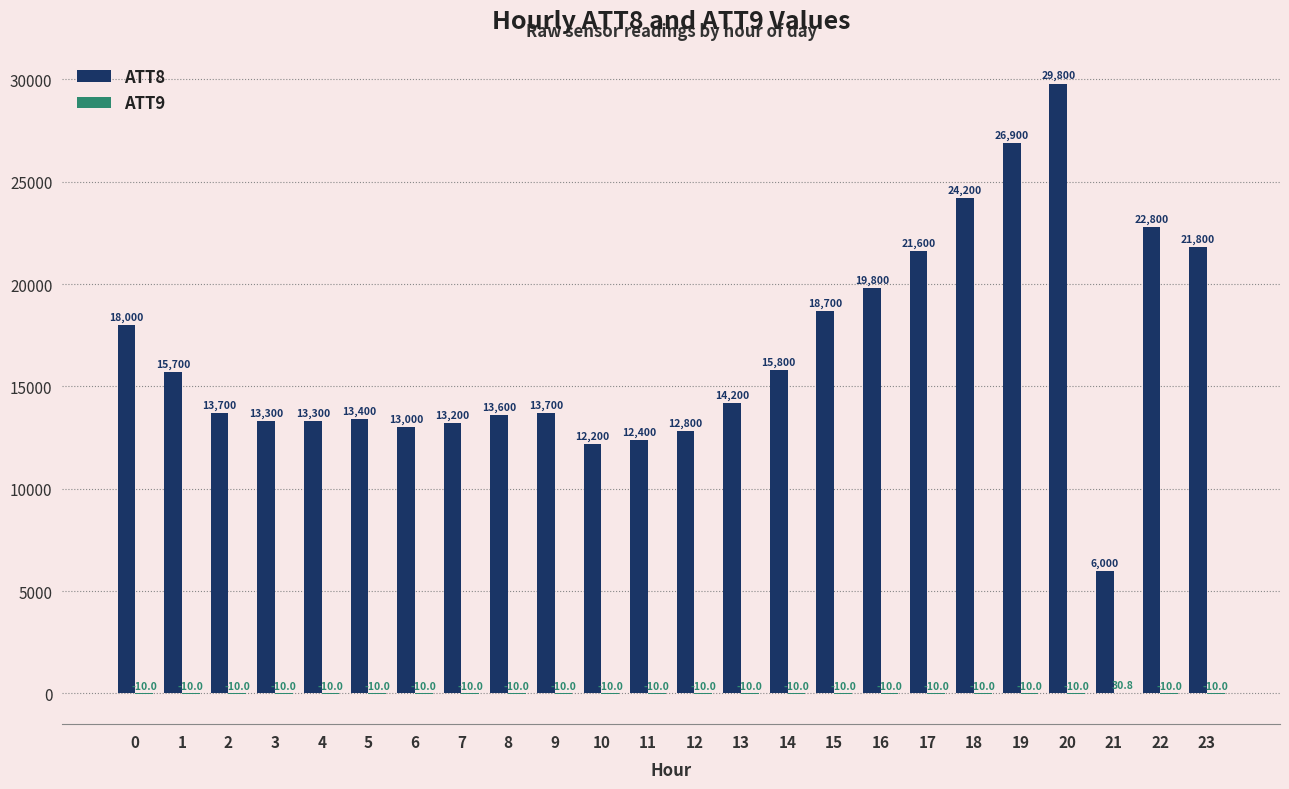

How many data points does each series have?

24